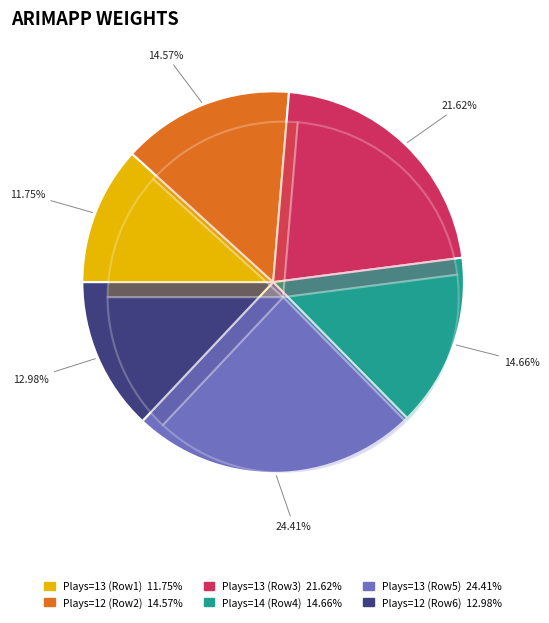

Is it true that 14 is 25% of the pie?

False